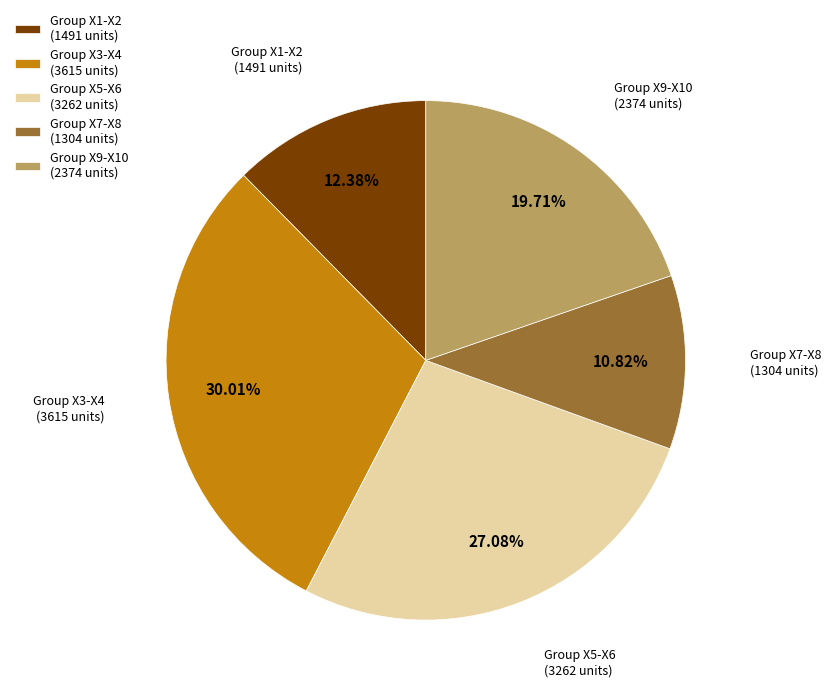

To the nearest percent, what is the difference between the largest and smallest slice percentages?

19%